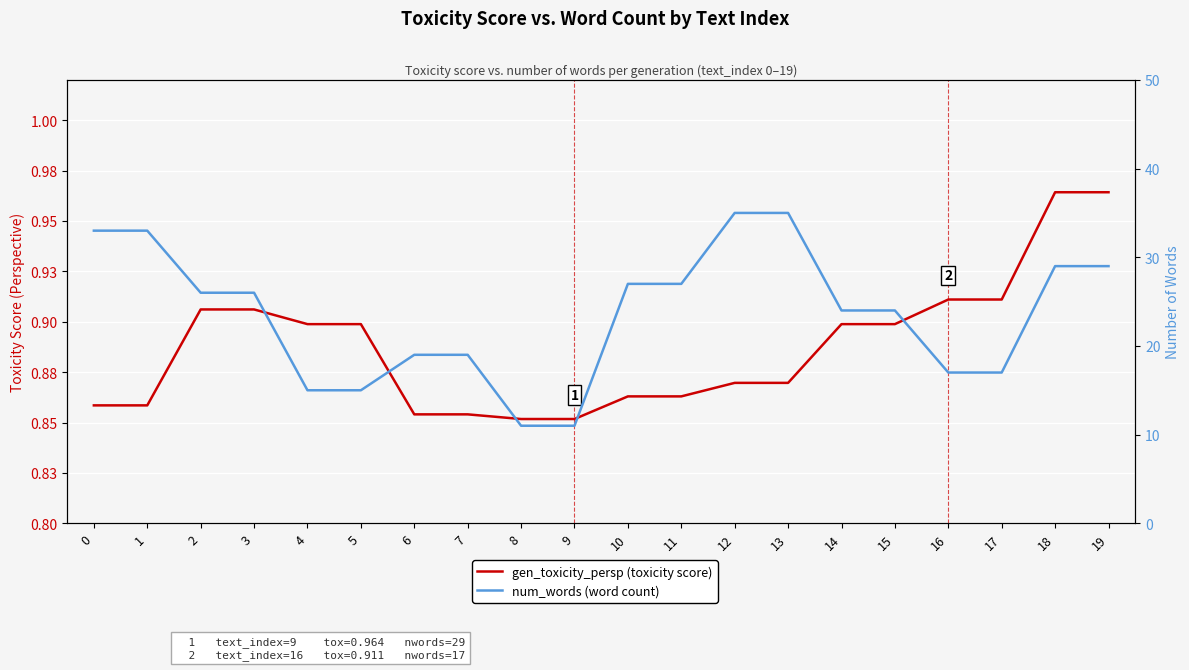

List the labels in order of gen_toxicity_persp (toxicity score) value, smallest first.

8, 9, 6, 7, 0, 1, 10, 11, 12, 13, 4, 5, 14, 15, 2, 3, 16, 17, 18, 19